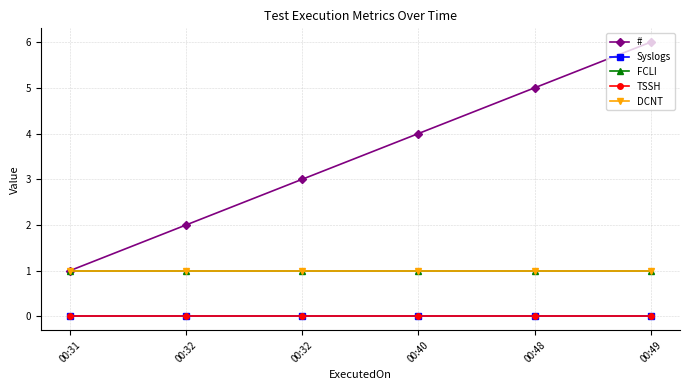

True or false: TSSH and # cross at least once.

False